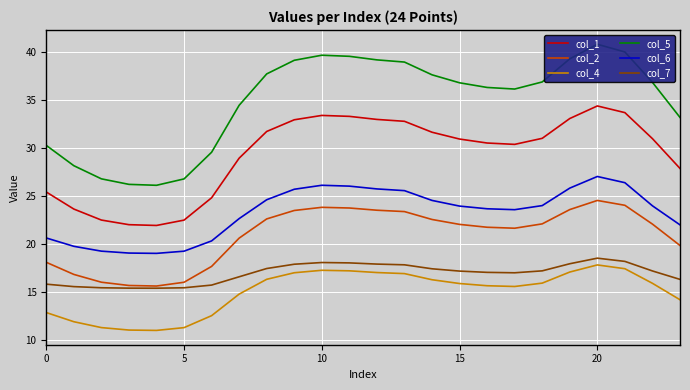

Read the col_6 value at 0.

20.6